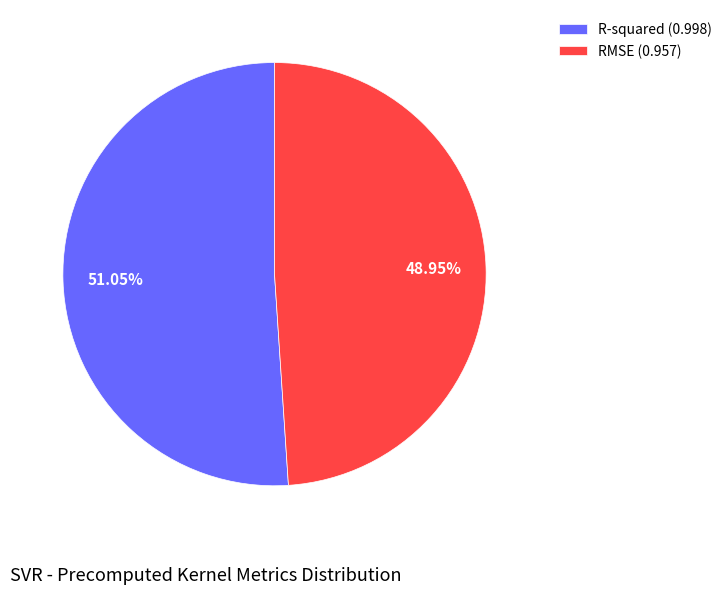

Which slice is the largest?

R-squared